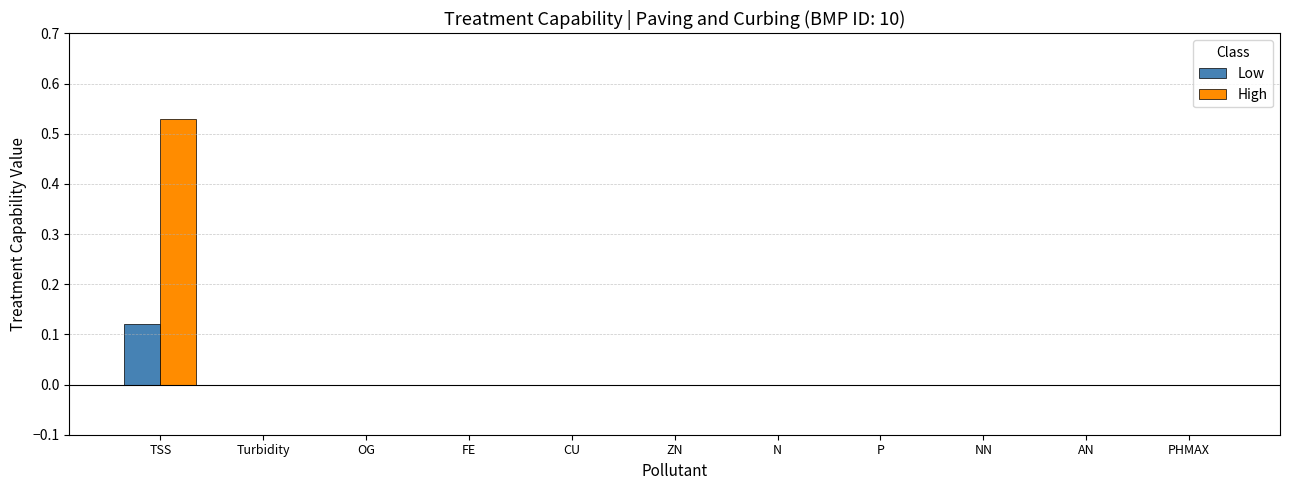

The value of Low at AN is 0.0. True or false?

True